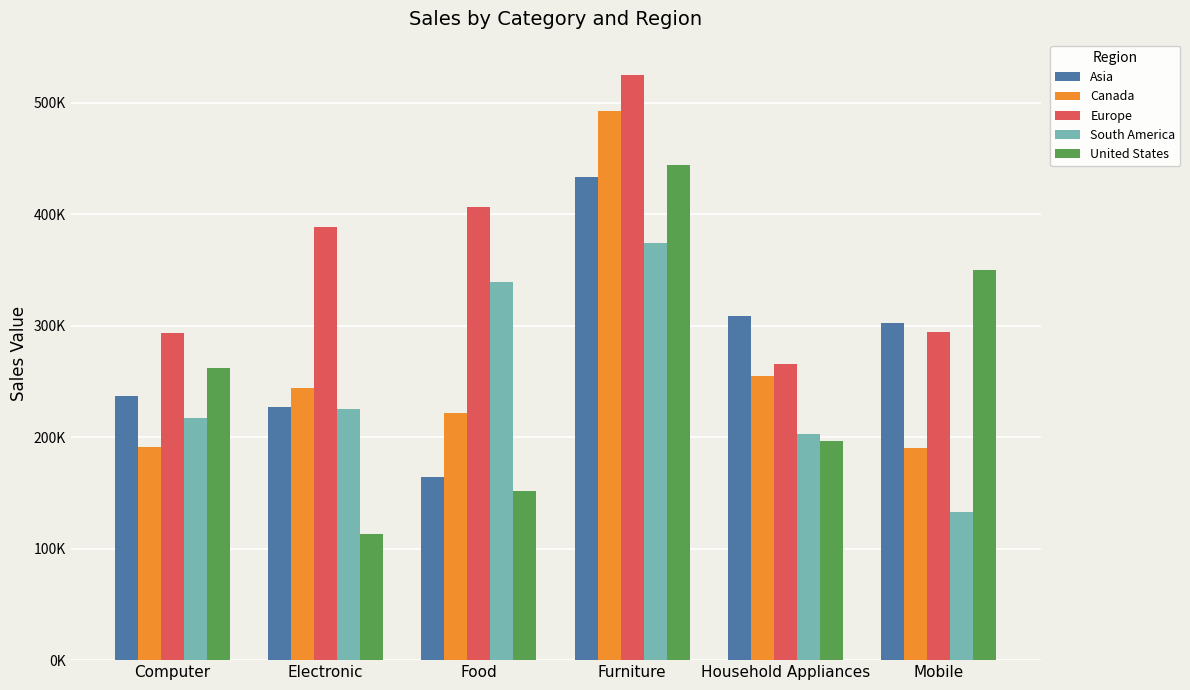

Are the bars grouped side by side (vs. stacked)?

Yes